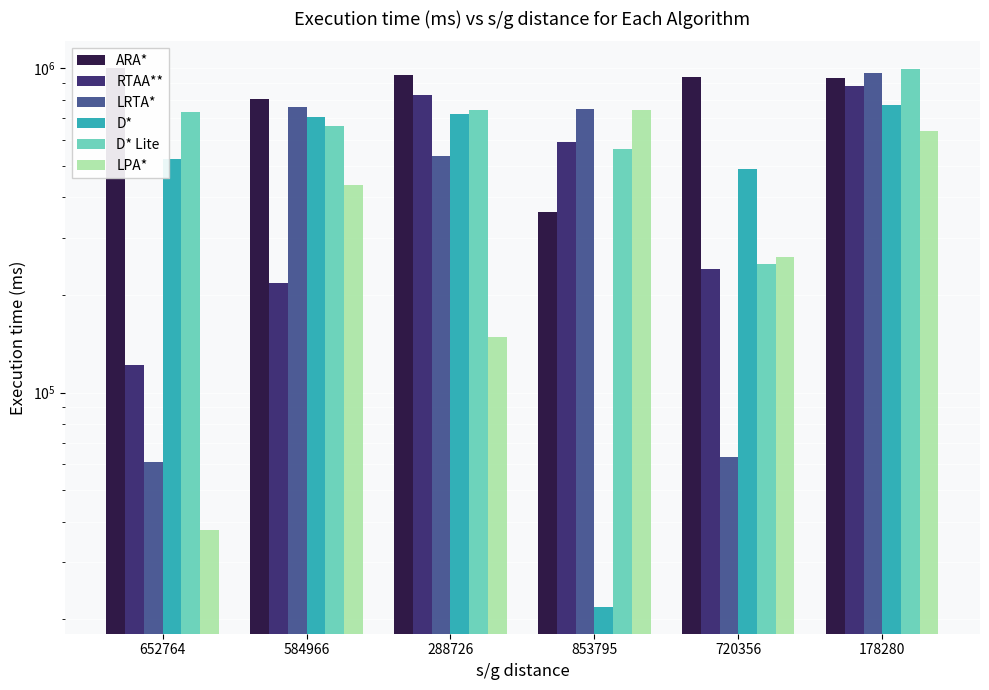

What is the label of the 3rd bar from the left?

288726